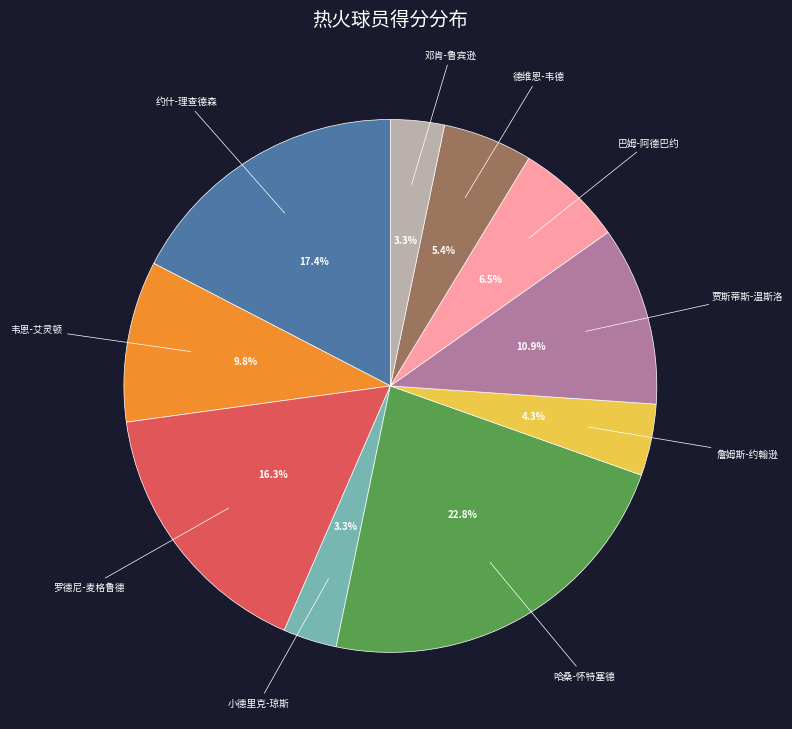

To the nearest percent, what is the difference between the largest and smallest slice percentages?

20%